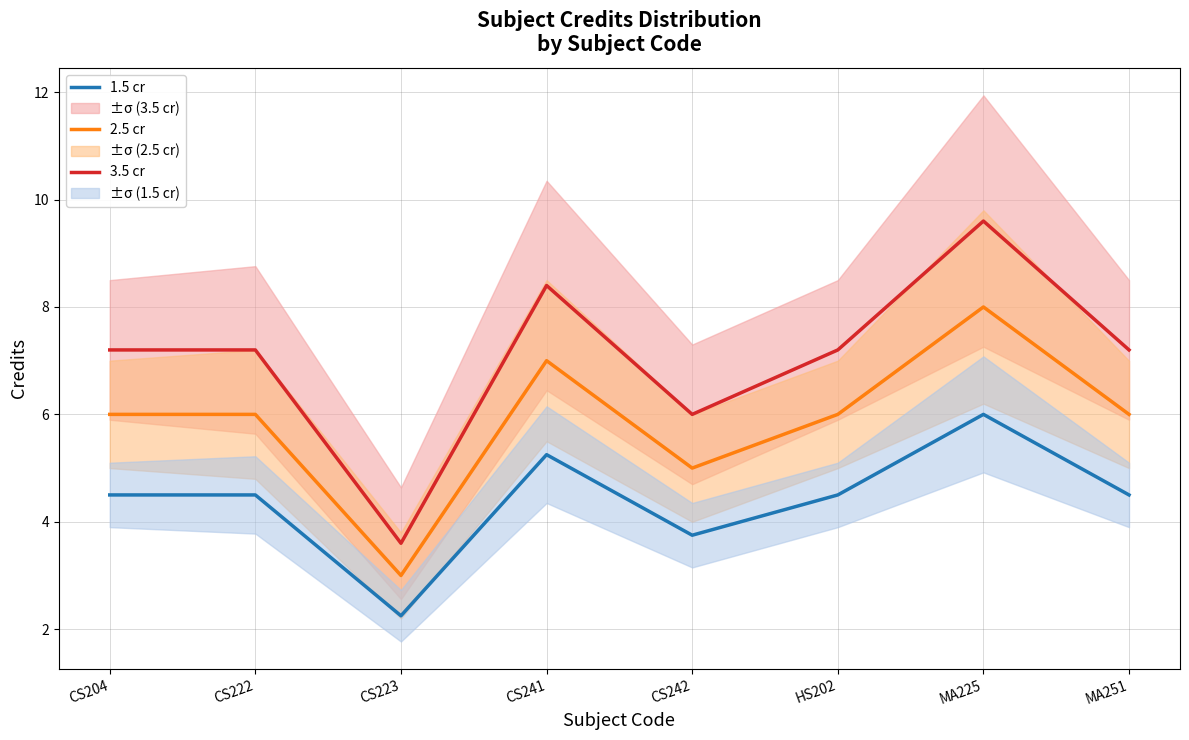

Which category has the highest value across all series?

MA225